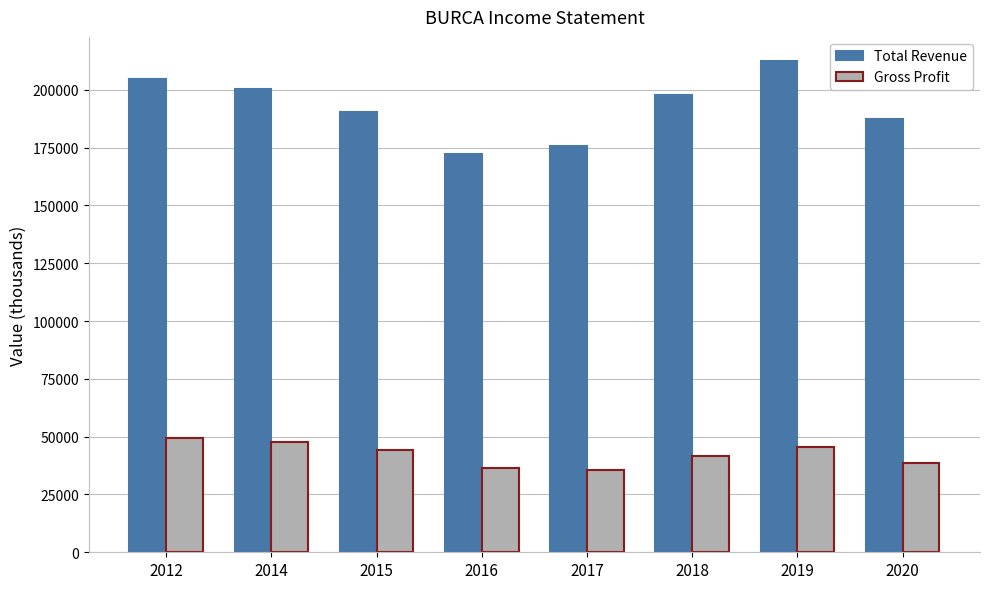

Is it true that Gross Profit equals 45500 at 2019?

True